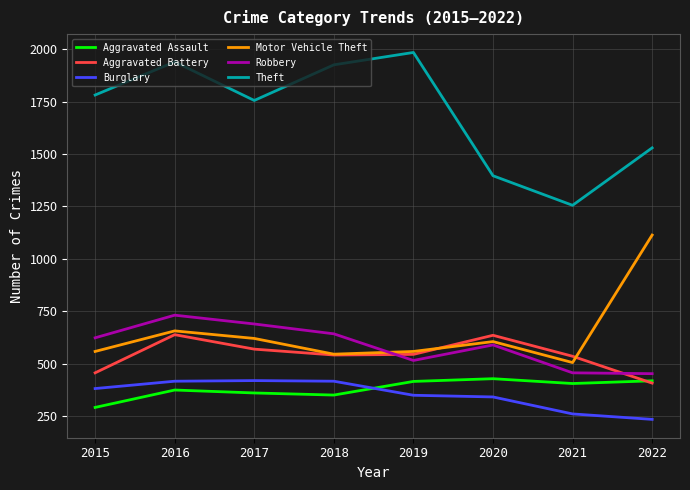

What is the difference between the highest and lowest values at 2018?

1575